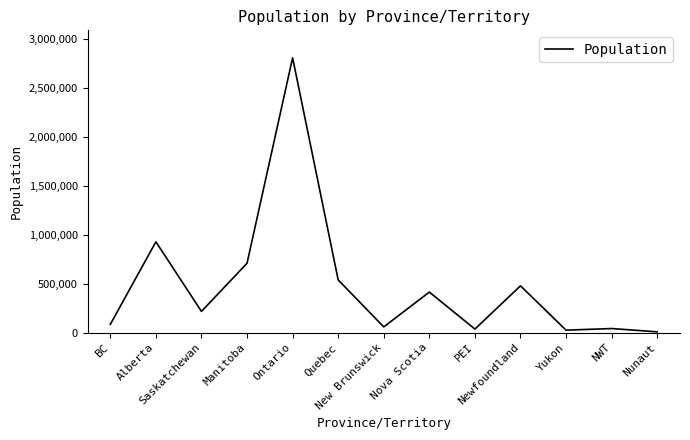

What is the sum of all values?

6346359